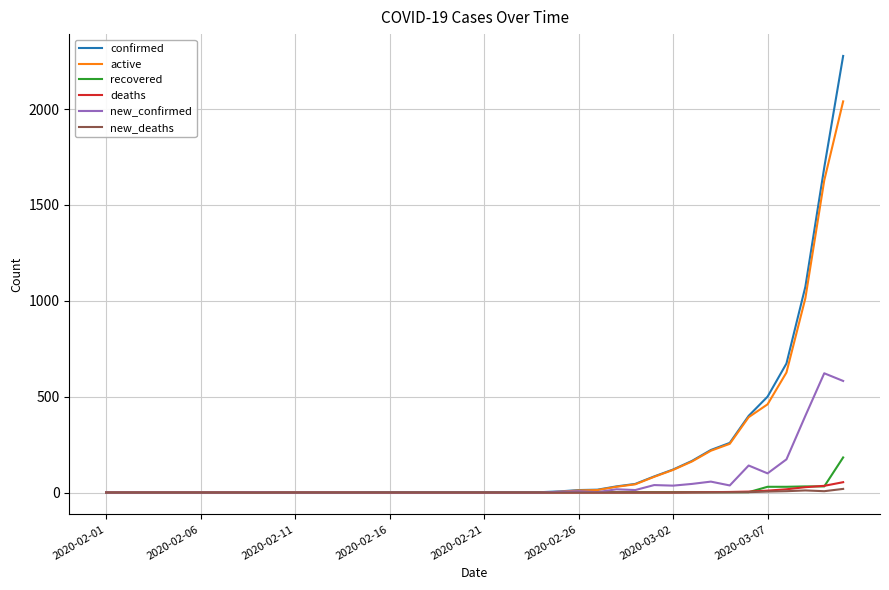

What is the maximum value shown in the chart?

2277